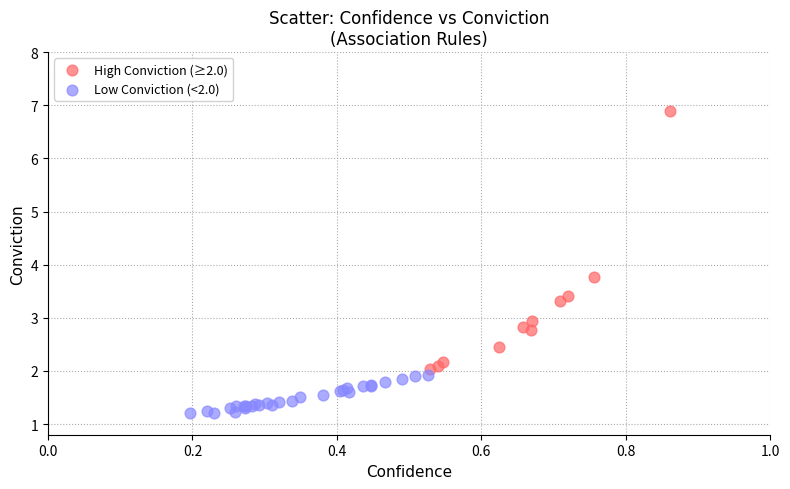

Which series has the largest Y range (max minus min)?

High Conviction (≥2.0)